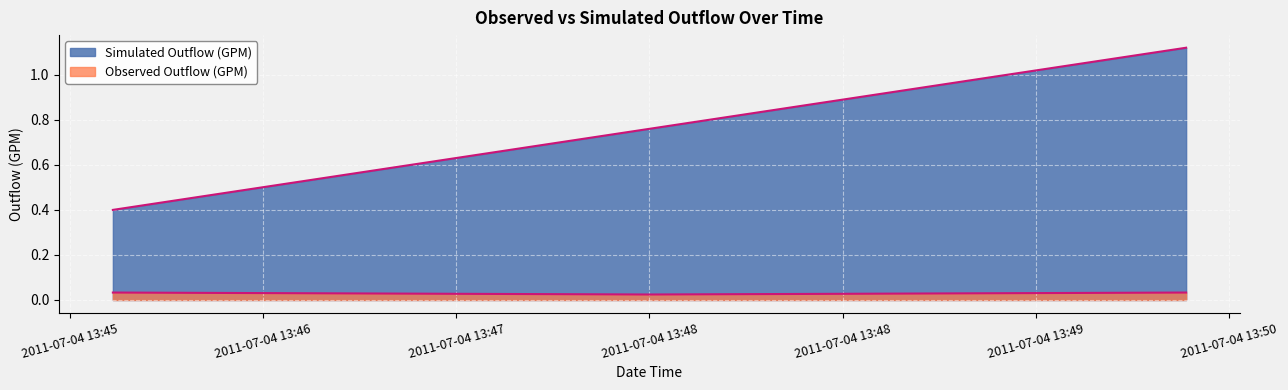

What position from the right is 2011-07-04 13:48?

2